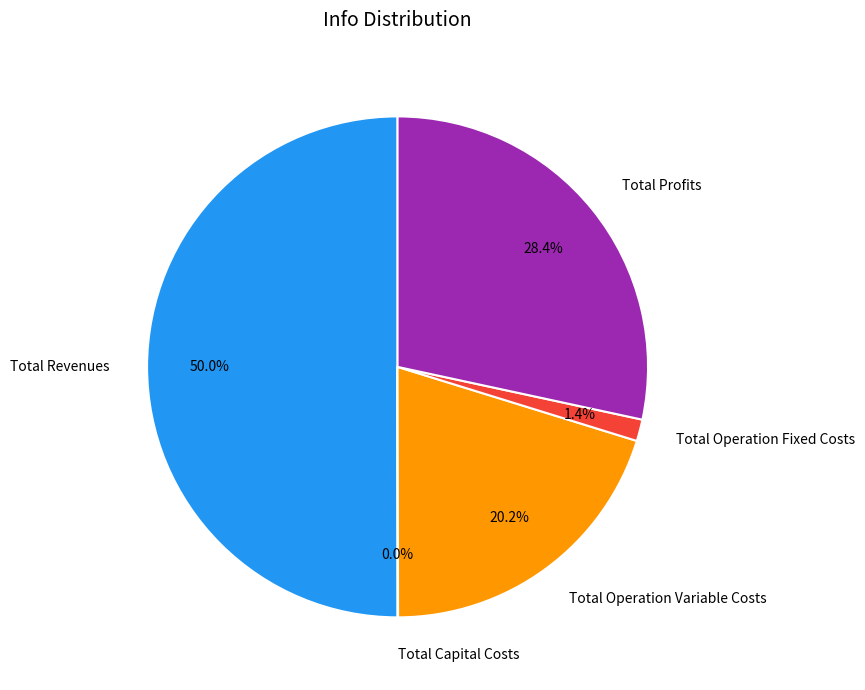

To the nearest percent, what portion does Total Profits represent?

28%